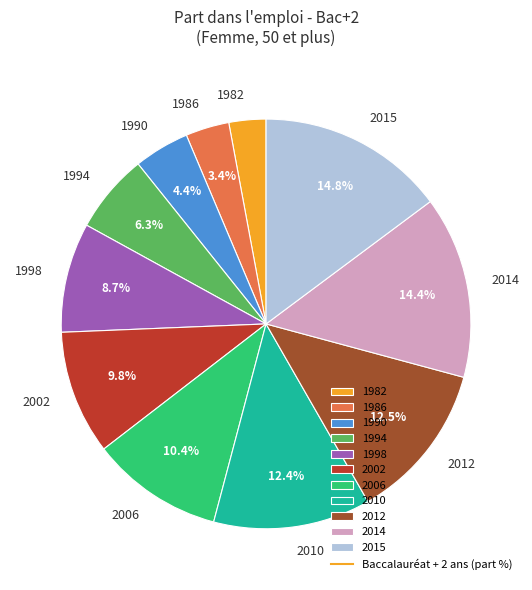

Between 1990 and 1998, which is larger?

1998